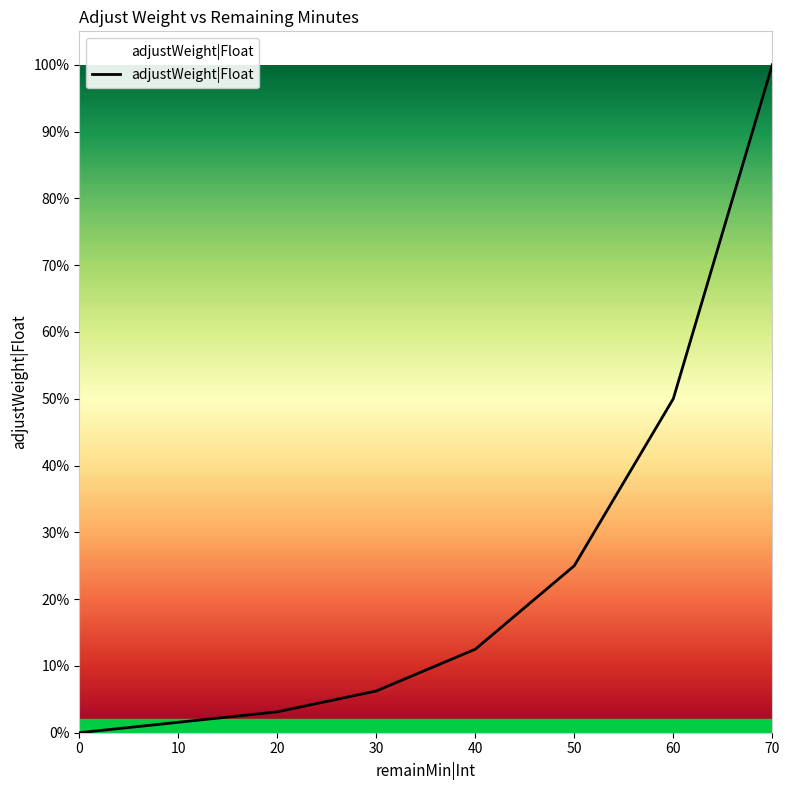

Does the chart display data point markers on the line(s)?

No